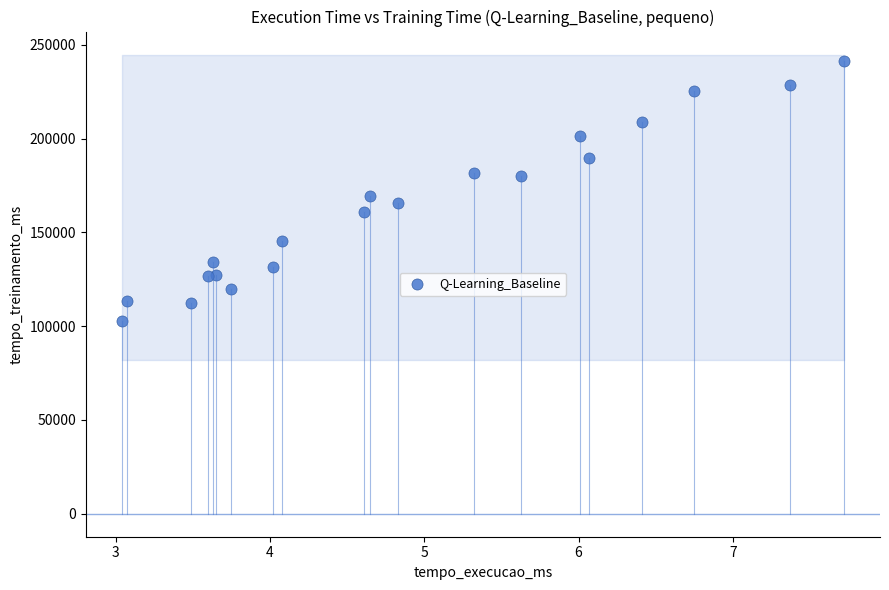

What Y value in the scatter plot is closest to 172143?

169248.8